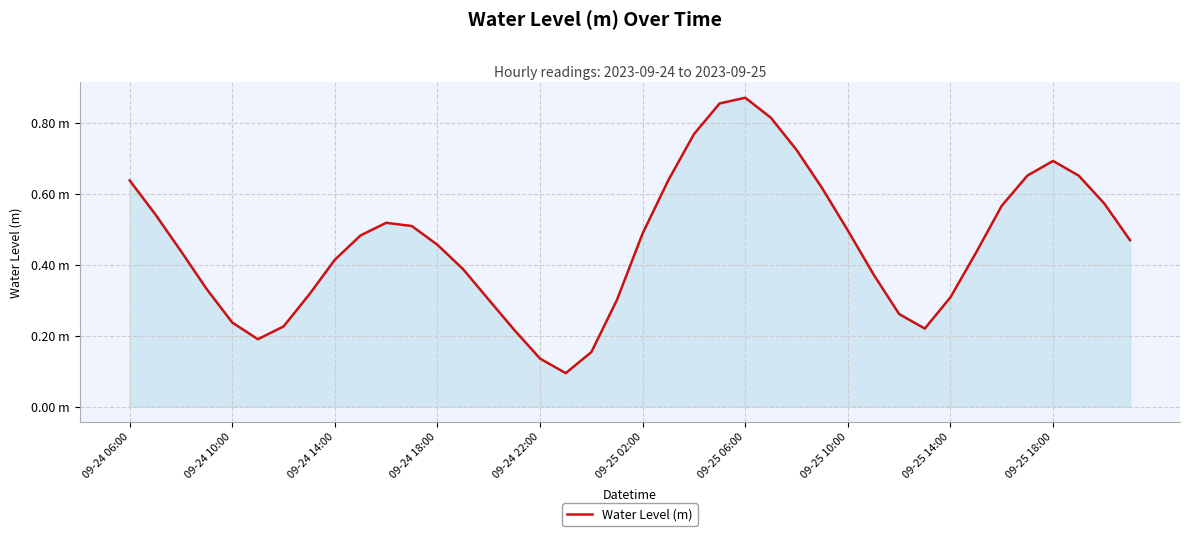

Does the chart display data point markers on the line(s)?

No